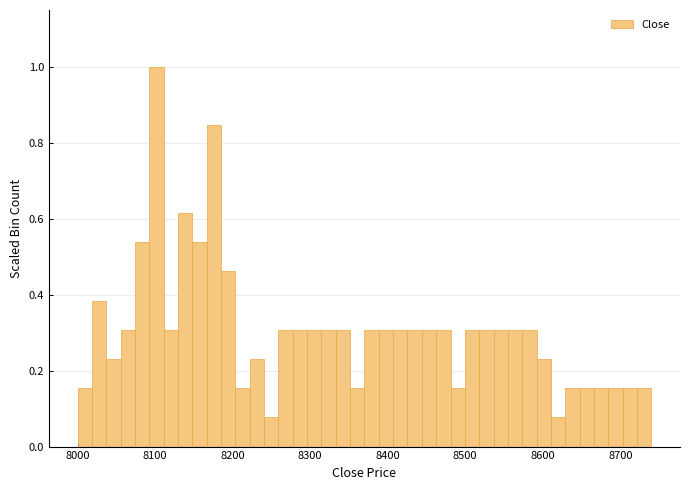

Read against the x-axis, roughly where is the centre of the tallest bar?

8100